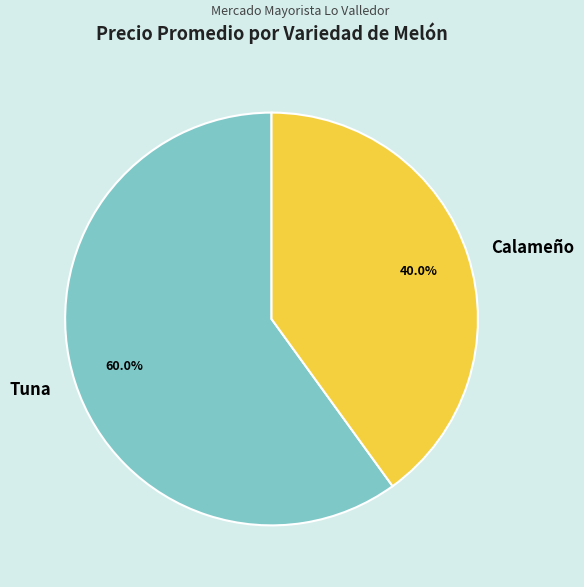

Between Calameño and Tuna, which is larger?

Tuna